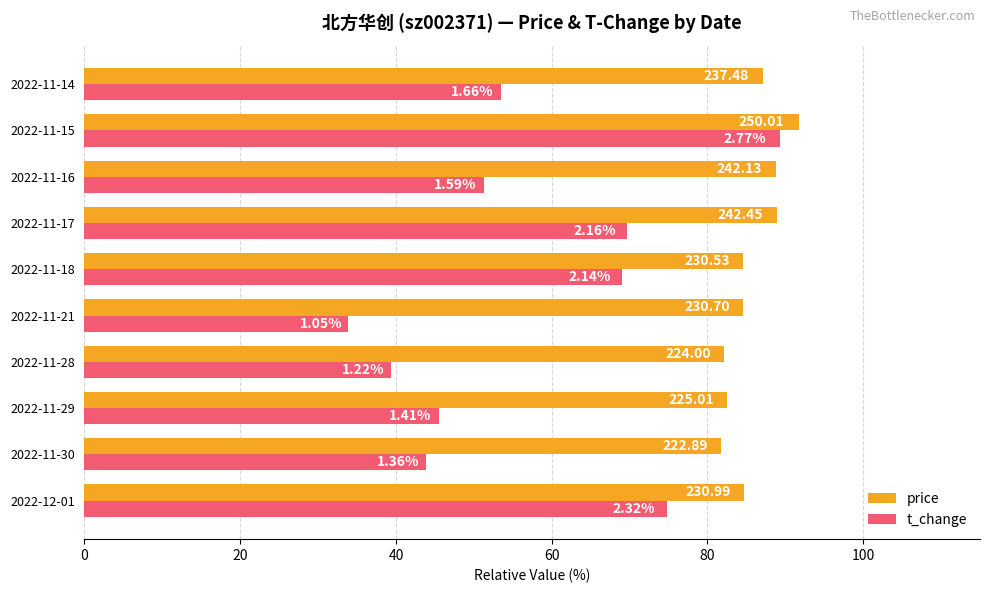

What are all the series names shown in the legend?

price, t_change